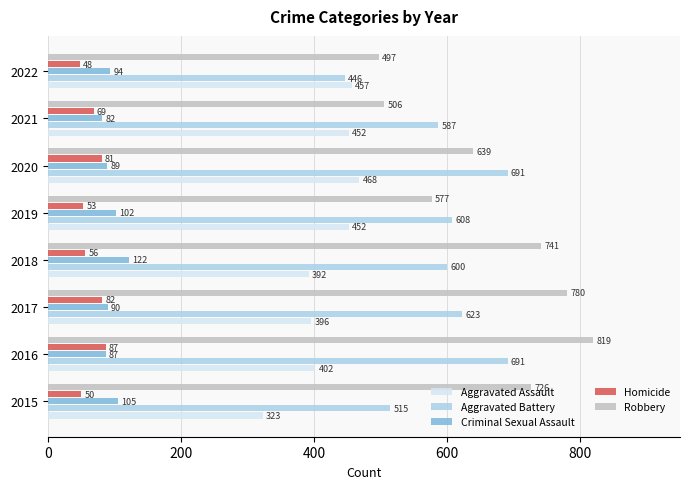

Which series has the widest spread of values?

Robbery